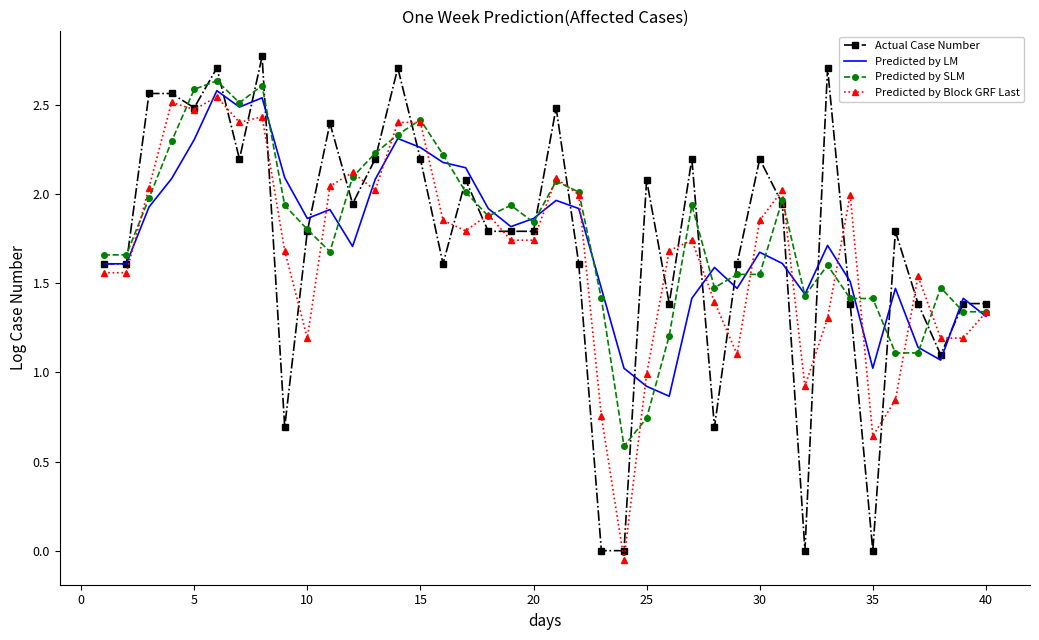

List the series in order of their peak value, highest first.

Actual Case Number, Predicted by SLM, Predicted by LM, Predicted by Block GRF Last